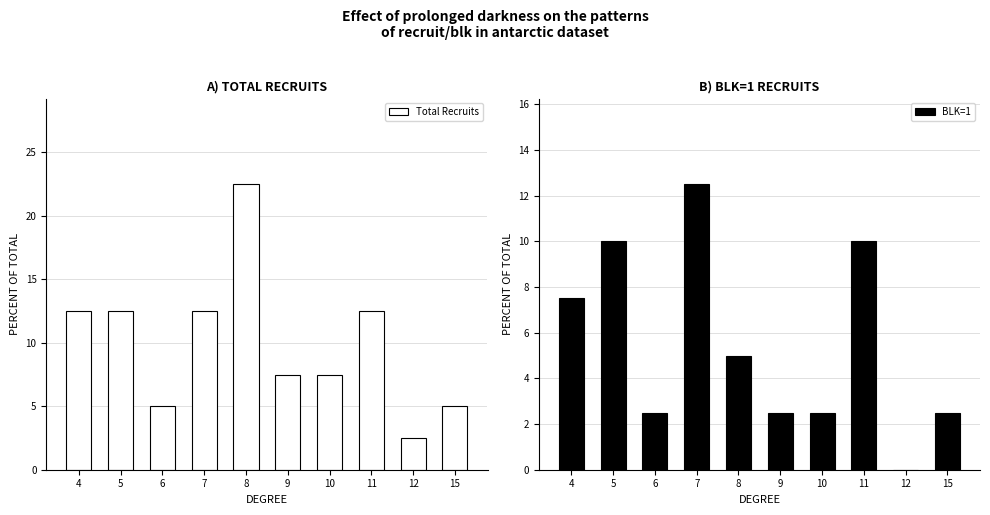

At which label is Total Recruits closest to 12?

4